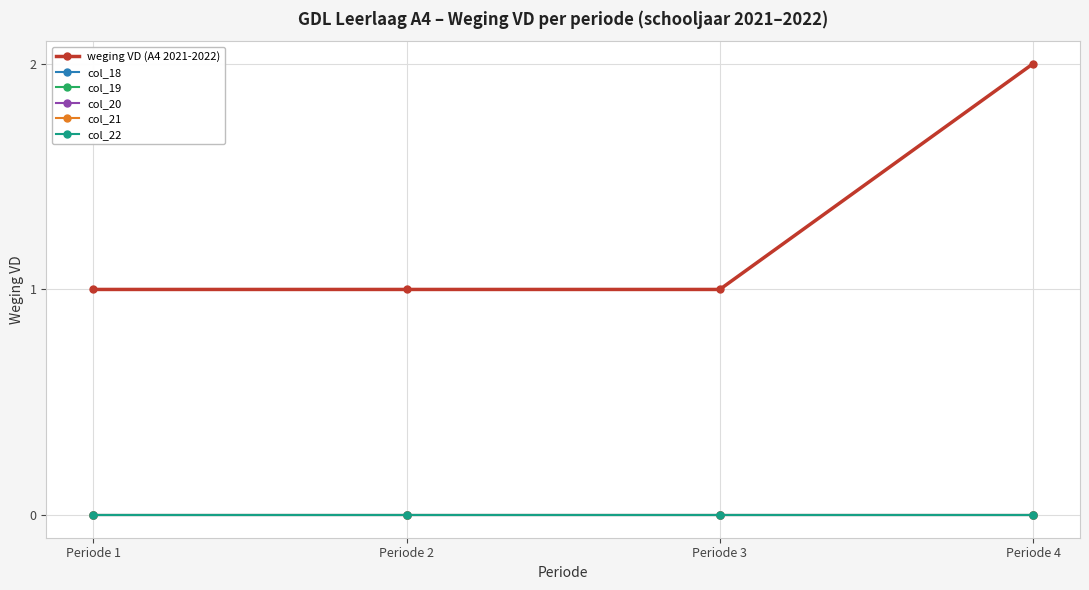

How many lines are shown in the chart?

6